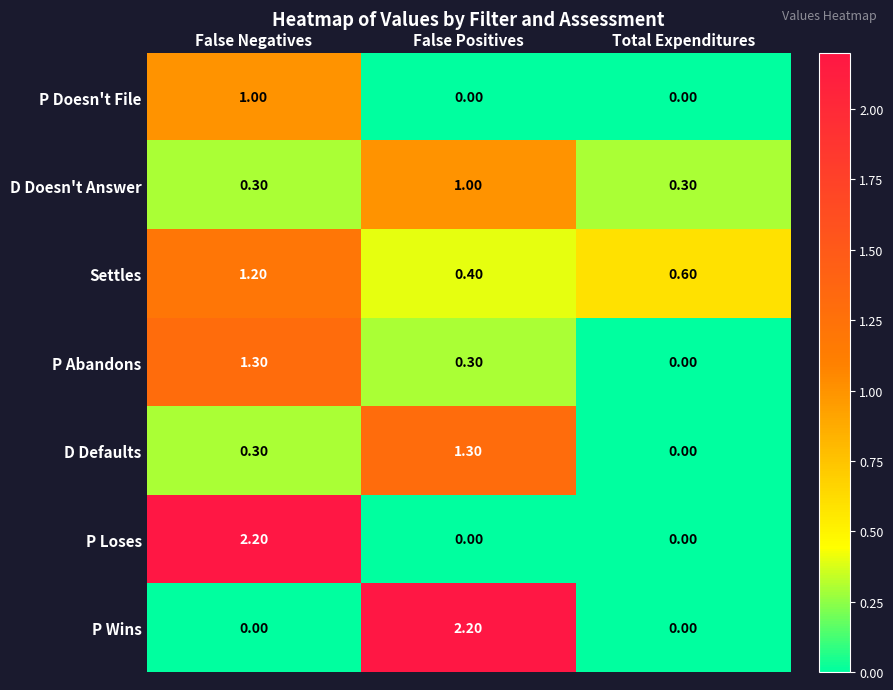

What is the sum of all P Loses values?

2.2